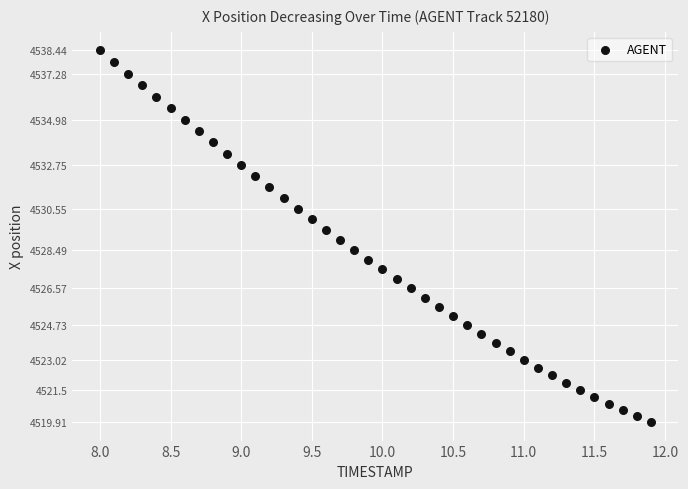

What is the range of Y values (max minus min)?

18.5